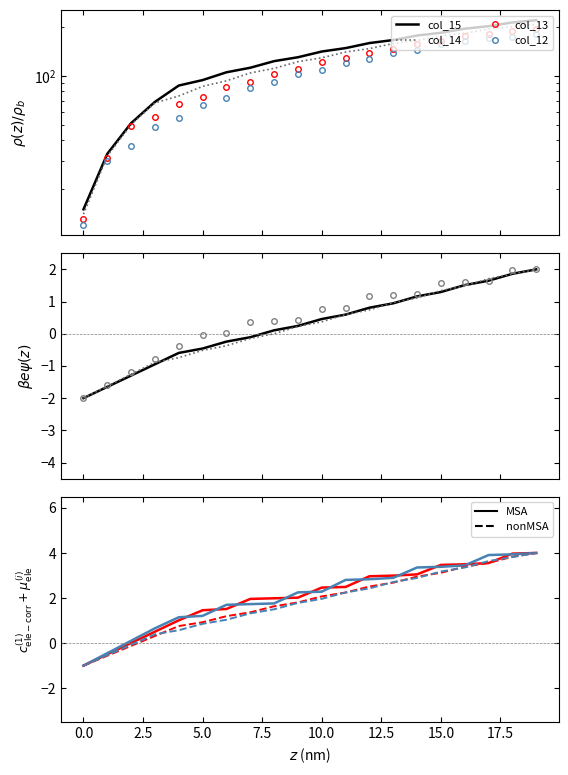

The value of col_6 at 17 is 3.6. True or false?

True